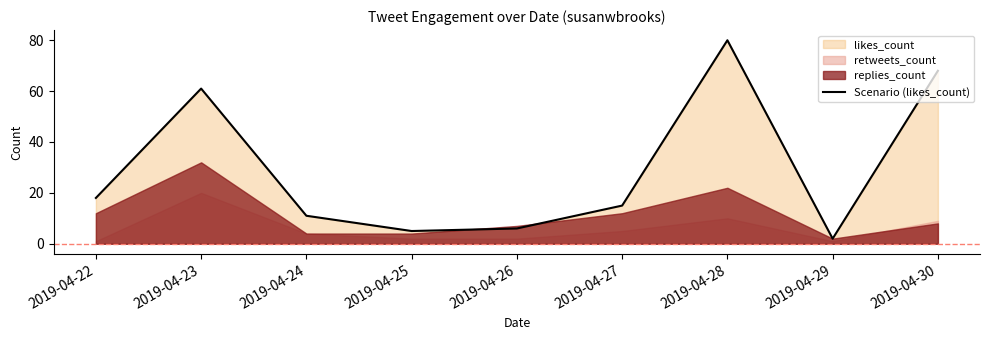

At which label is the value closest to 41?

2019-04-23